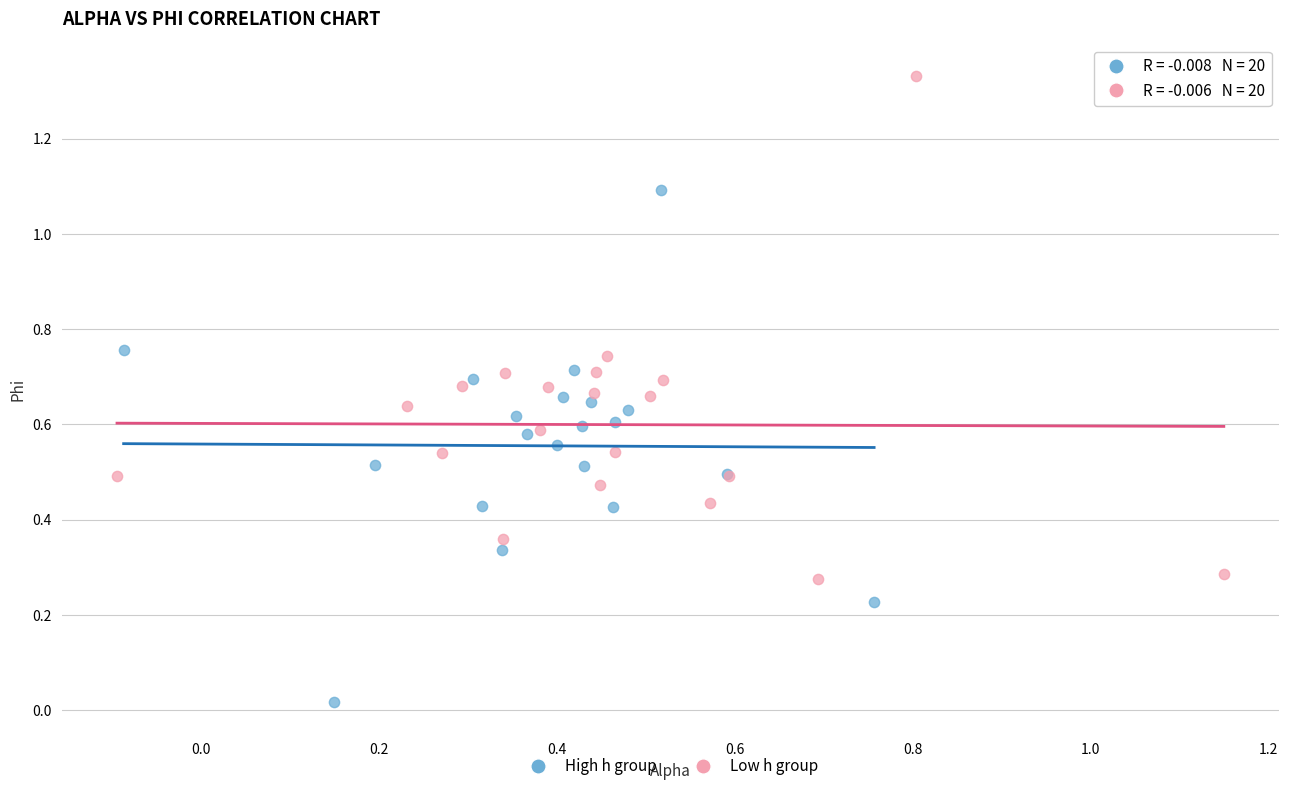

Which series reaches the minimum Y coordinate?

High h group